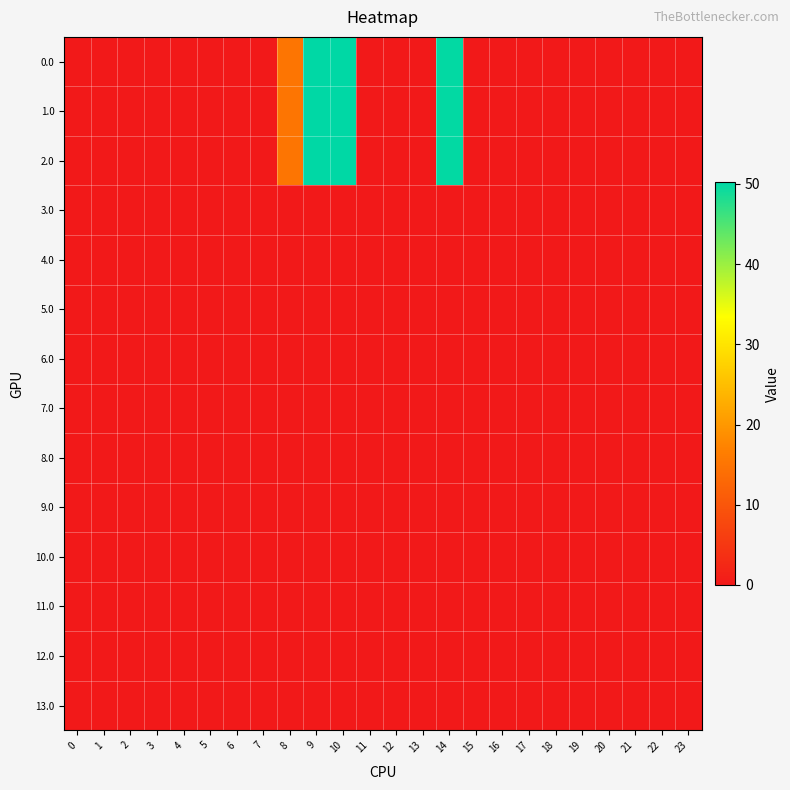

Reading left to right, extract all data points from this chart.

0.0: 0=0.0	1=0.0	2=0.0	3=0.0	4=0.0	5=0.0	6=0.0	7=0.0	8=15.2	9=50.2	10=50.2	11=0.0	12=0.0	13=0.0	14=49.9	15=0.0	16=0.0	17=0.0	18=0.0	19=0.0	20=0.0	21=0.0	22=0.0	23=0.0
1.0: 0=0.0	1=0.0	2=0.0	3=0.0	4=0.0	5=0.0	6=0.0	7=0.0	8=15.2	9=50.2	10=50.2	11=0.0	12=0.0	13=0.0	14=49.9	15=0.0	16=0.0	17=0.0	18=0.0	19=0.0	20=0.0	21=0.0	22=0.0	23=0.0
2.0: 0=0.0	1=0.0	2=0.0	3=0.0	4=0.0	5=0.0	6=0.0	7=0.0	8=15.2	9=50.2	10=50.2	11=0.0	12=0.0	13=0.0	14=49.9	15=0.0	16=0.0	17=0.0	18=0.0	19=0.0	20=0.0	21=0.0	22=0.0	23=0.0
3.0: 0=0.0	1=0.0	2=0.0	3=0.0	4=0.0	5=0.0	6=0.0	7=0.0	8=0.0	9=0.0	10=0.0	11=0.0	12=0.0	13=0.0	14=0.0	15=0.0	16=0.0	17=0.0	18=0.0	19=0.0	20=0.0	21=0.0	22=0.0	23=0.0
4.0: 0=0.0	1=0.0	2=0.0	3=0.0	4=0.0	5=0.0	6=0.0	7=0.0	8=0.0	9=0.0	10=0.0	11=0.0	12=0.0	13=0.0	14=0.0	15=0.0	16=0.0	17=0.0	18=0.0	19=0.0	20=0.0	21=0.0	22=0.0	23=0.0
5.0: 0=0.0	1=0.0	2=0.0	3=0.0	4=0.0	5=0.0	6=0.0	7=0.0	8=0.0	9=0.0	10=0.0	11=0.0	12=0.0	13=0.0	14=0.0	15=0.0	16=0.0	17=0.0	18=0.0	19=0.0	20=0.0	21=0.0	22=0.0	23=0.0
6.0: 0=0.0	1=0.0	2=0.0	3=0.0	4=0.0	5=0.0	6=0.0	7=0.0	8=0.0	9=0.0	10=0.0	11=0.0	12=0.0	13=0.0	14=0.0	15=0.0	16=0.0	17=0.0	18=0.0	19=0.0	20=0.0	21=0.0	22=0.0	23=0.0
7.0: 0=0.0	1=0.0	2=0.0	3=0.0	4=0.0	5=0.0	6=0.0	7=0.0	8=0.0	9=0.0	10=0.0	11=0.0	12=0.0	13=0.0	14=0.0	15=0.0	16=0.0	17=0.0	18=0.0	19=0.0	20=0.0	21=0.0	22=0.0	23=0.0
8.0: 0=0.0	1=0.0	2=0.0	3=0.0	4=0.0	5=0.0	6=0.0	7=0.0	8=0.0	9=0.0	10=0.0	11=0.0	12=0.0	13=0.0	14=0.0	15=0.0	16=0.0	17=0.0	18=0.0	19=0.0	20=0.0	21=0.0	22=0.0	23=0.0
9.0: 0=0.0	1=0.0	2=0.0	3=0.0	4=0.0	5=0.0	6=0.0	7=0.0	8=0.0	9=0.0	10=0.0	11=0.0	12=0.0	13=0.0	14=0.0	15=0.0	16=0.0	17=0.0	18=0.0	19=0.0	20=0.0	21=0.0	22=0.0	23=0.0
10.0: 0=0.0	1=0.0	2=0.0	3=0.0	4=0.0	5=0.0	6=0.0	7=0.0	8=0.0	9=0.0	10=0.0	11=0.0	12=0.0	13=0.0	14=0.0	15=0.0	16=0.0	17=0.0	18=0.0	19=0.0	20=0.0	21=0.0	22=0.0	23=0.0
11.0: 0=0.0	1=0.0	2=0.0	3=0.0	4=0.0	5=0.0	6=0.0	7=0.0	8=0.0	9=0.0	10=0.0	11=0.0	12=0.0	13=0.0	14=0.0	15=0.0	16=0.0	17=0.0	18=0.0	19=0.0	20=0.0	21=0.0	22=0.0	23=0.0
12.0: 0=0.0	1=0.0	2=0.0	3=0.0	4=0.0	5=0.0	6=0.0	7=0.0	8=0.0	9=0.0	10=0.0	11=0.0	12=0.0	13=0.0	14=0.0	15=0.0	16=0.0	17=0.0	18=0.0	19=0.0	20=0.0	21=0.0	22=0.0	23=0.0
13.0: 0=0.0	1=0.0	2=0.0	3=0.0	4=0.0	5=0.0	6=0.0	7=0.0	8=0.0	9=0.0	10=0.0	11=0.0	12=0.0	13=0.0	14=0.0	15=0.0	16=0.0	17=0.0	18=0.0	19=0.0	20=0.0	21=0.0	22=0.0	23=0.0